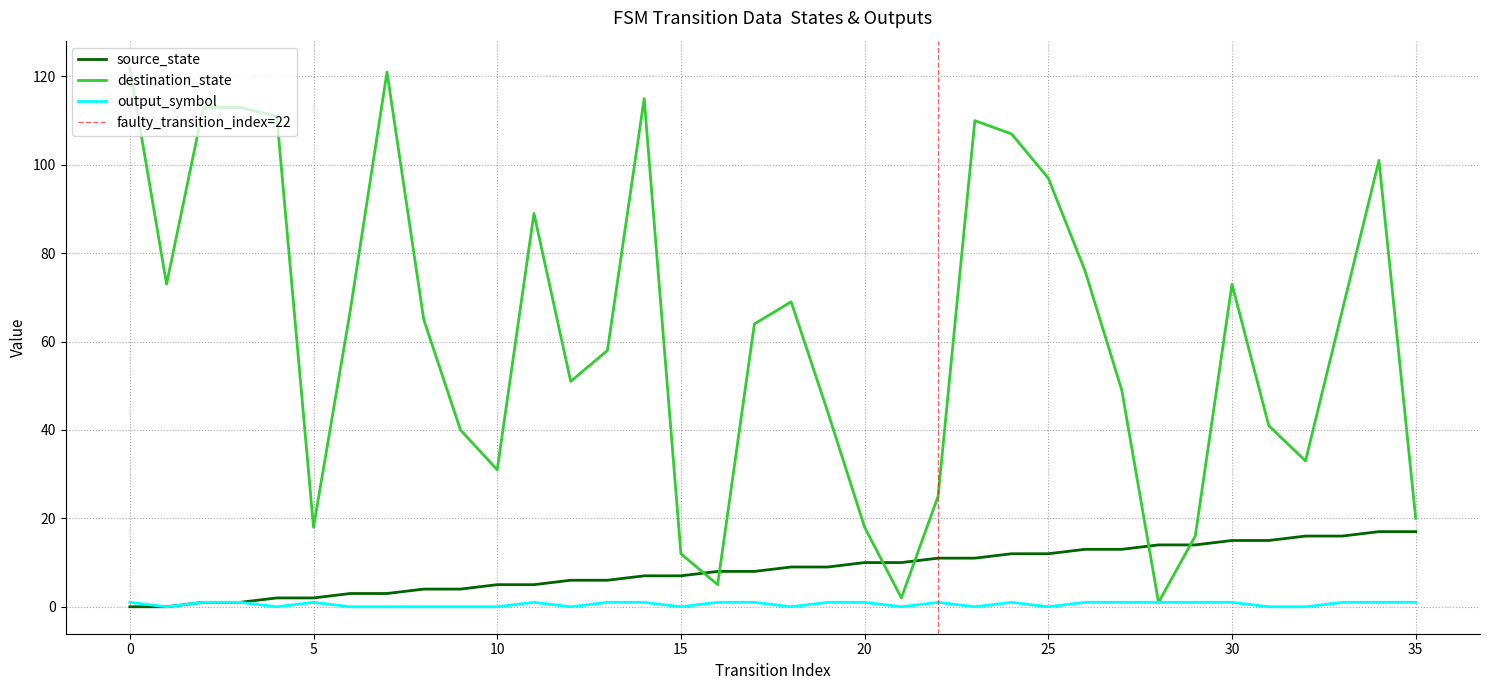

Rank the series by their maximum value, from highest to lowest.

destination_state, source_state, output_symbol